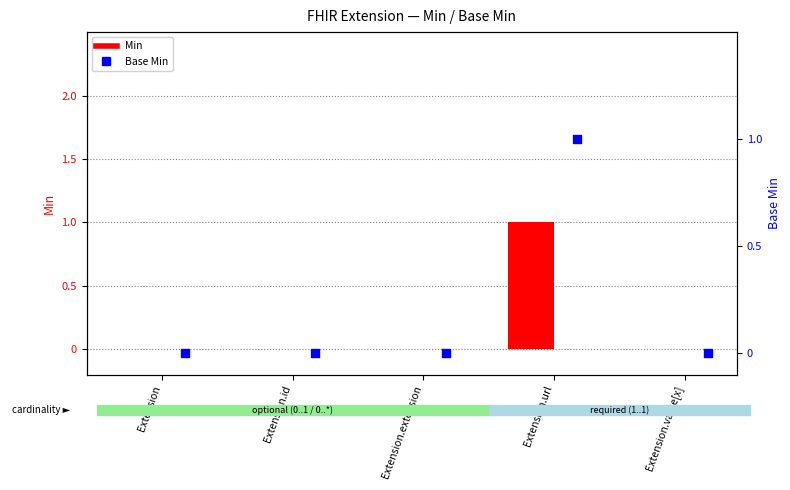

Which series reaches the minimum Y coordinate?

Min